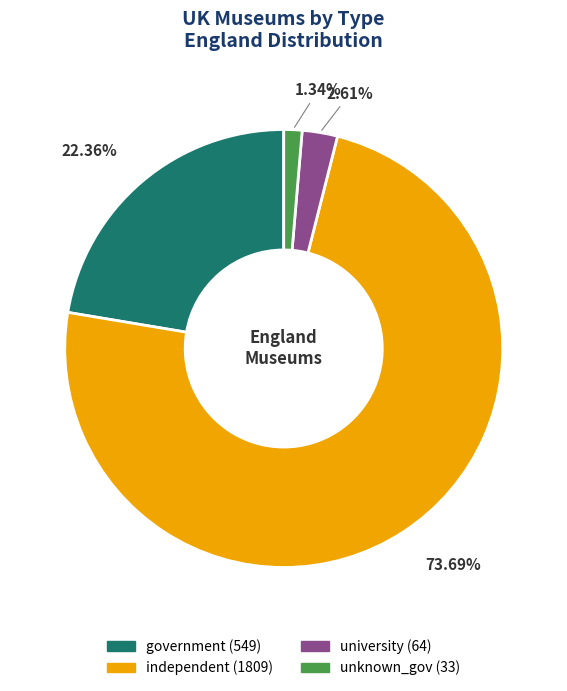

How many slices are in this pie chart?

4